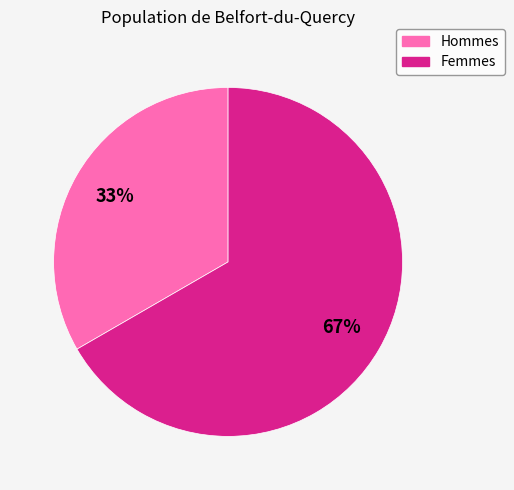

To the nearest percent, what is the average slice percentage?

50%